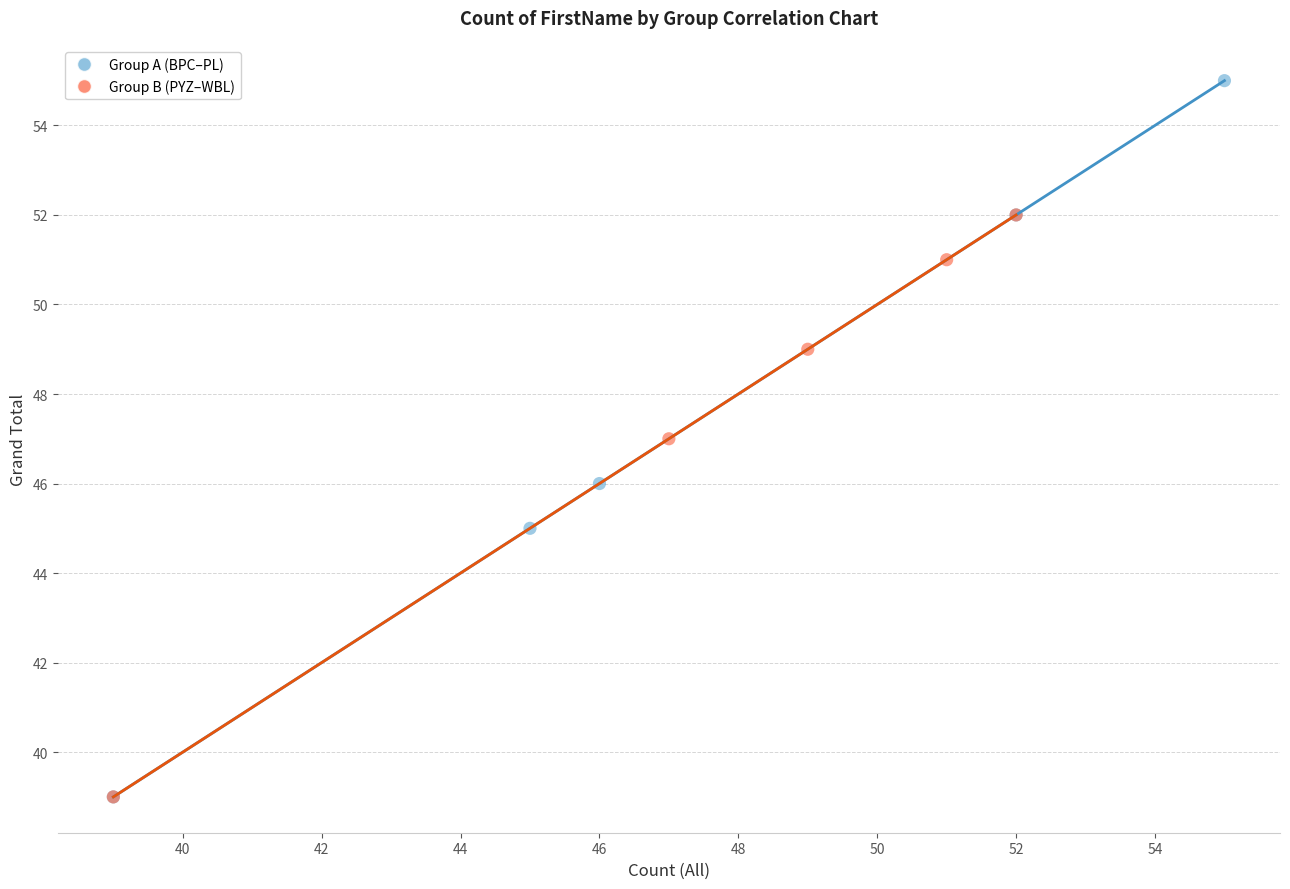

Which series has the largest Y range (max minus min)?

Group A (BPC–PL)